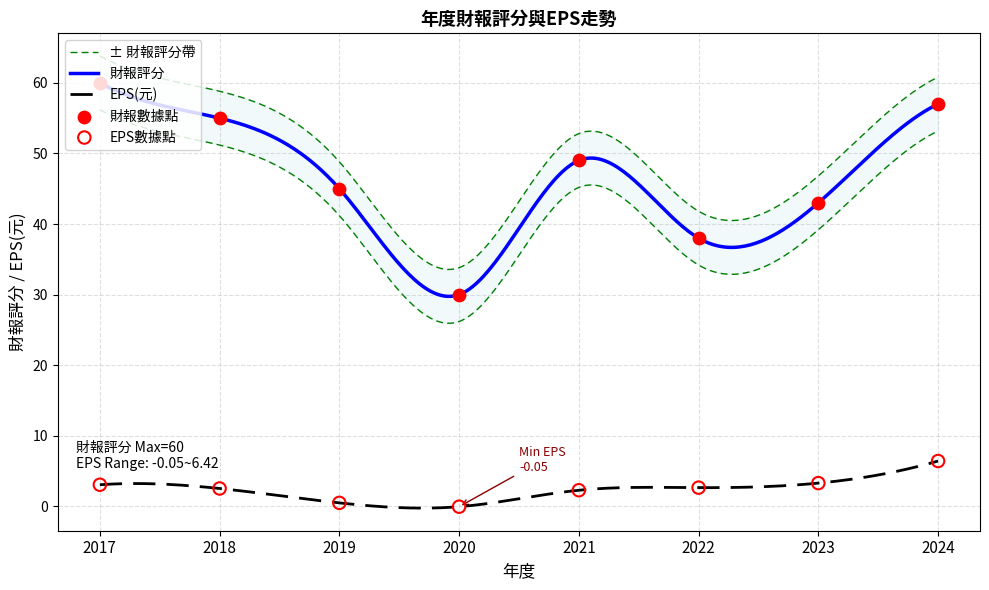

What are all the series names shown in the legend?

財報評分, EPS(元)